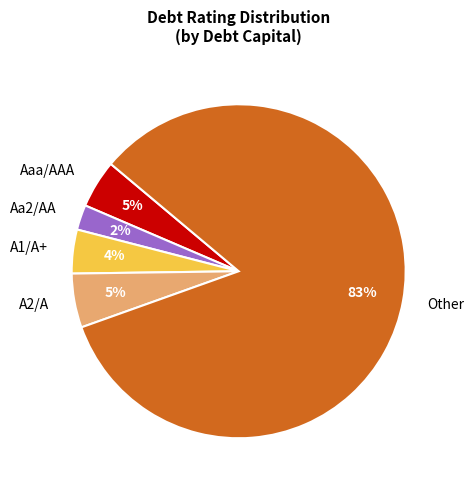

To the nearest percent, what is the combined percentage of A1/A+ and A2/A?

9%